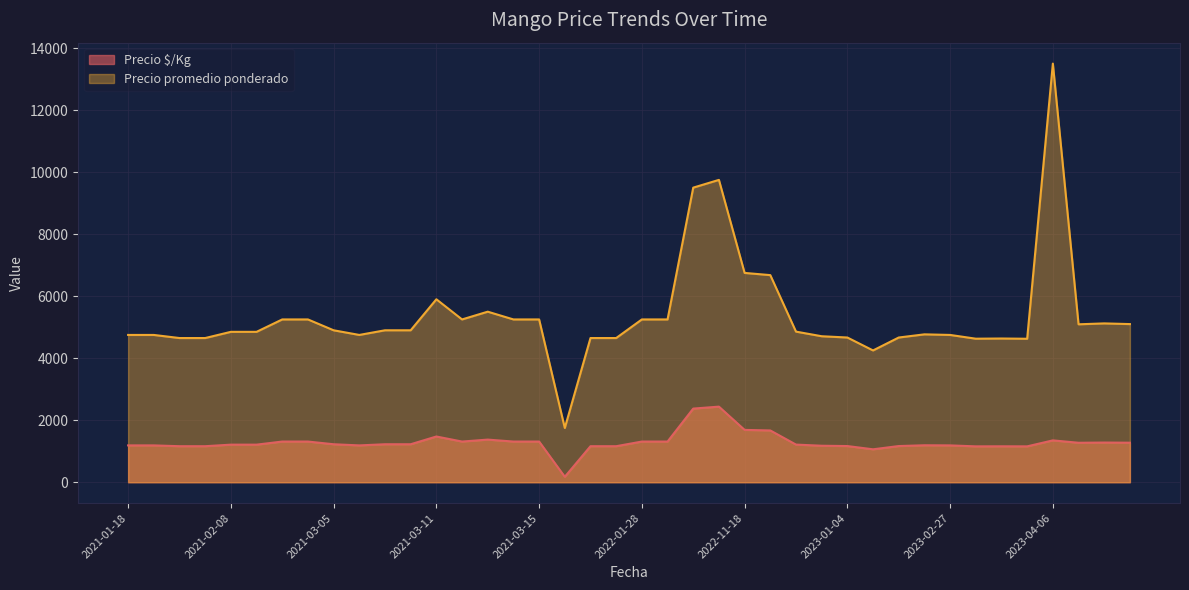

How many values in the Precio promedio ponderado series are below 4900?

20